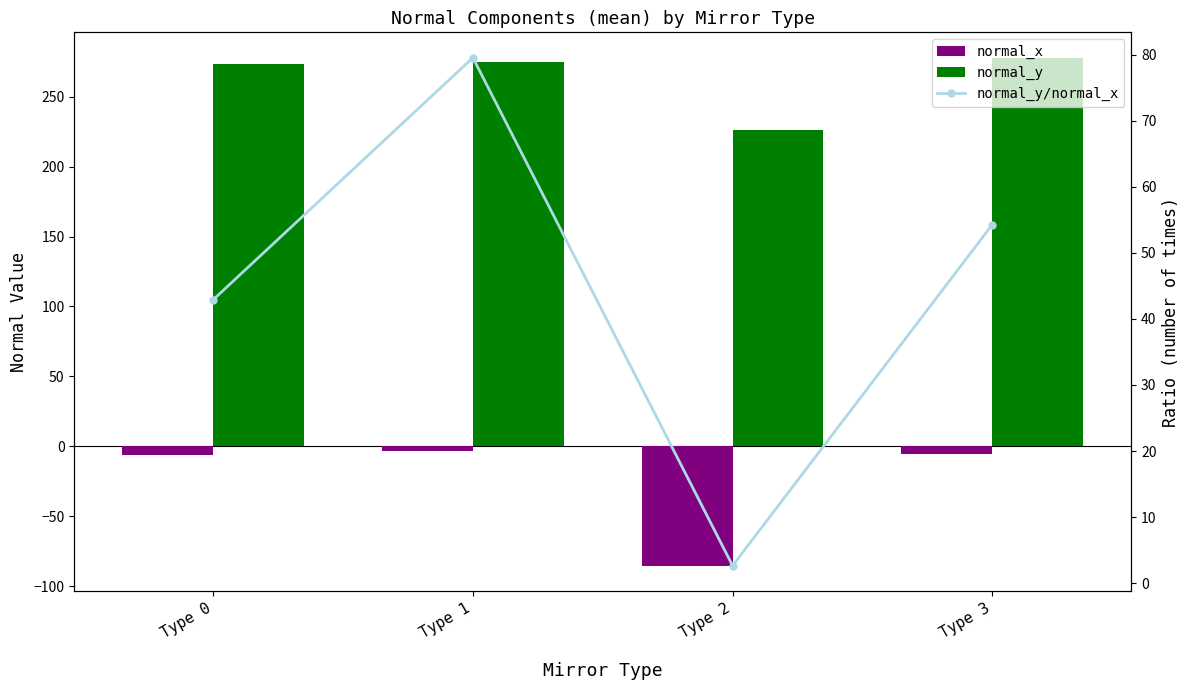

What is the minimum value for normal_y/normal_x?

2.7